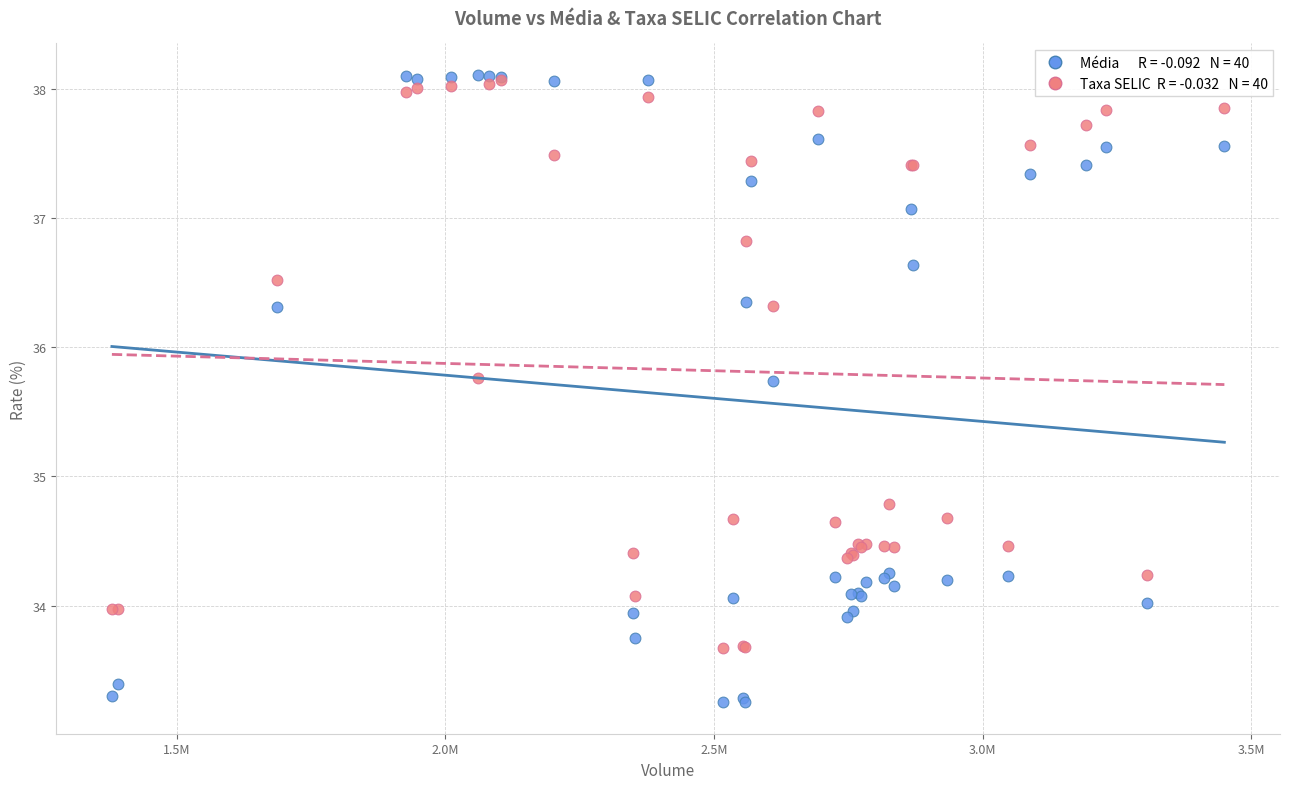

Across all series, what Y value is closest to 35?

34.8